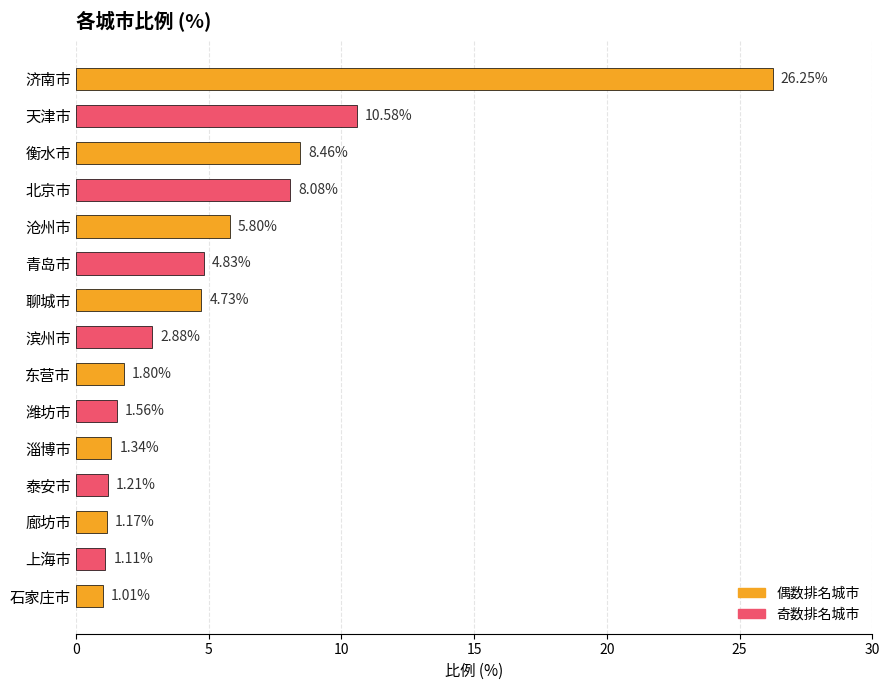

At which label is the value closest to 13?

天津市